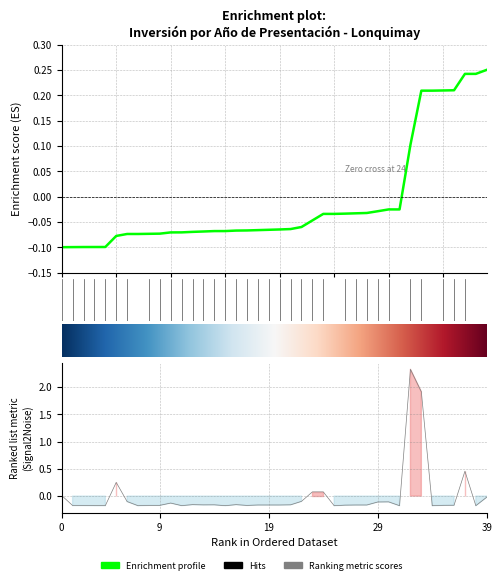

Reading left to right, what are all the values shown in this chart?

0.0	-0.2	-0.2	-0.2	-0.2	0.3	-0.1	-0.2	-0.2	-0.2	-0.1	-0.2	-0.2	-0.2	-0.2	-0.2	-0.2	-0.2	-0.2	-0.2	-0.2	-0.2	-0.1	0.1	0.1	-0.2	-0.2	-0.2	-0.2	-0.1	-0.1	-0.2	2.3	1.9	-0.2	-0.2	-0.2	0.5	-0.2	-0.0